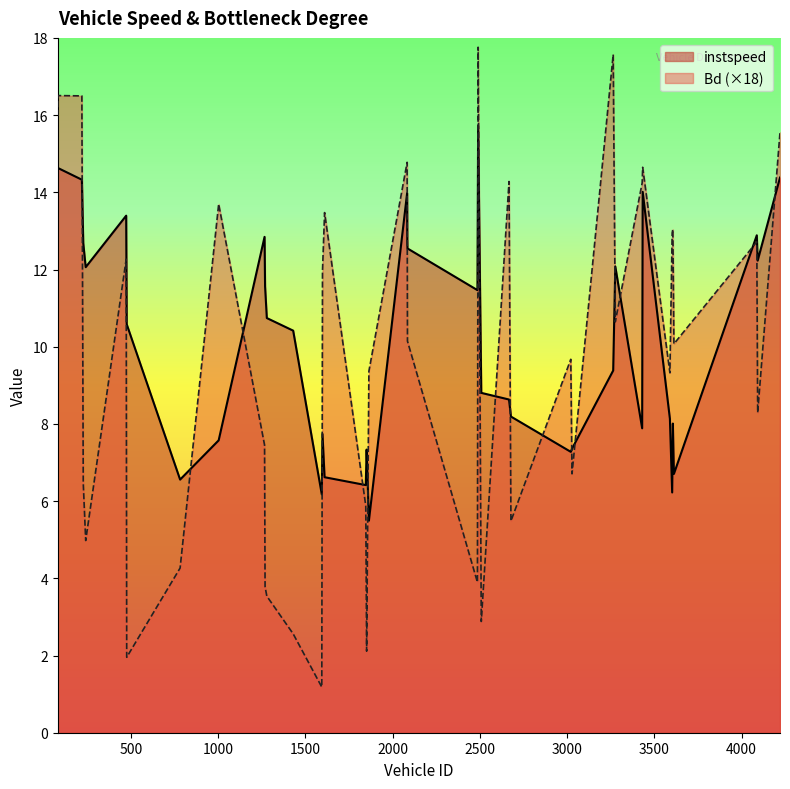

Between 1846.0 and 3602.0, which series saw the biggest shift?

Bd